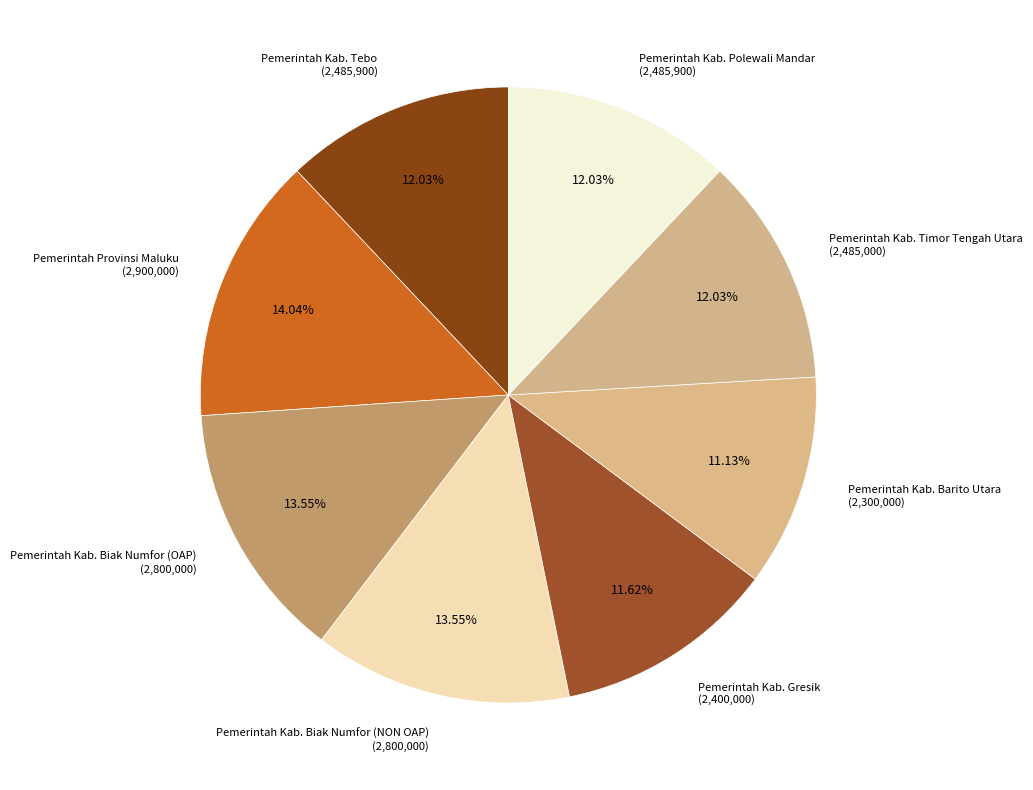

Which slice is the largest?

Pemerintah Provinsi Maluku